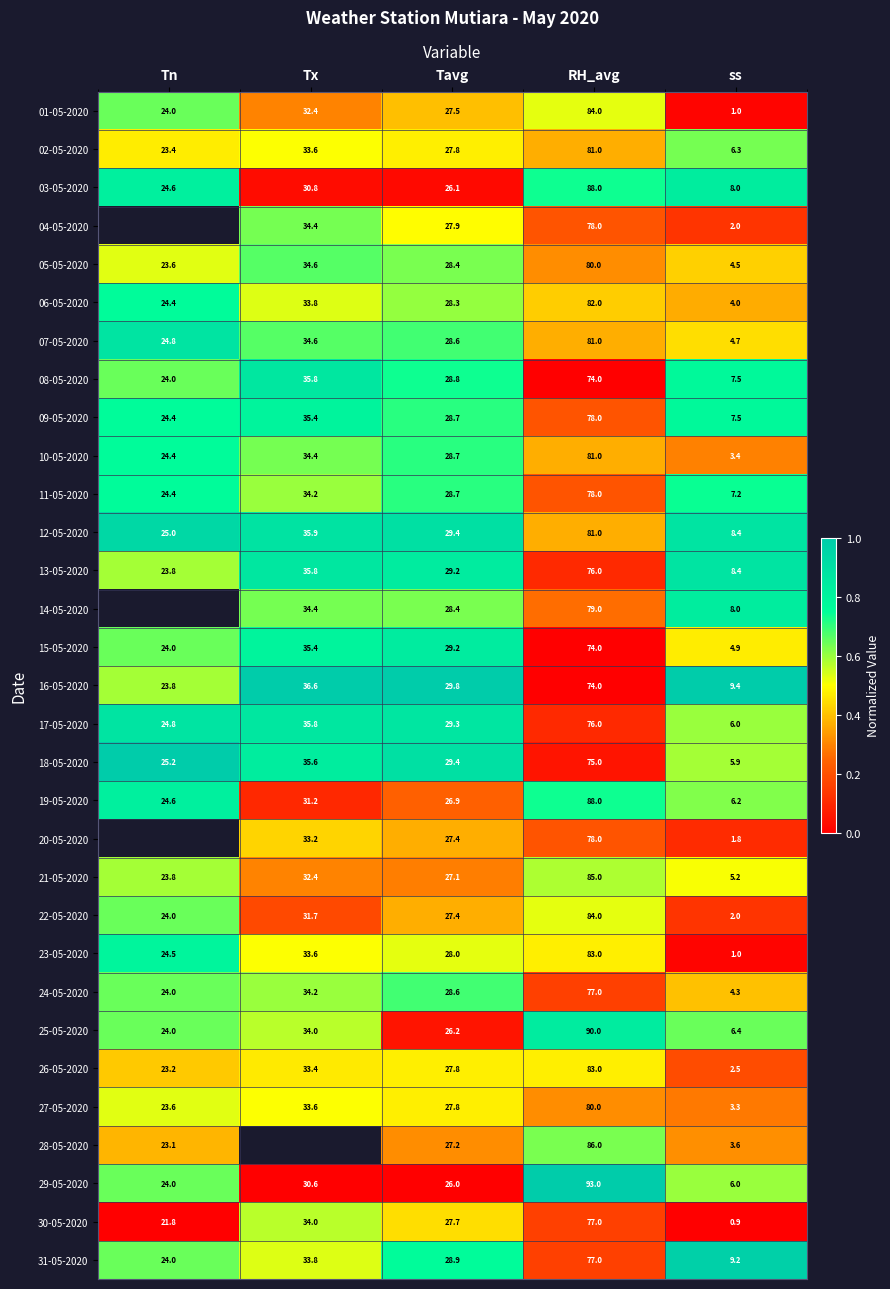

Which label corresponds to the largest value in the chart?

Tx